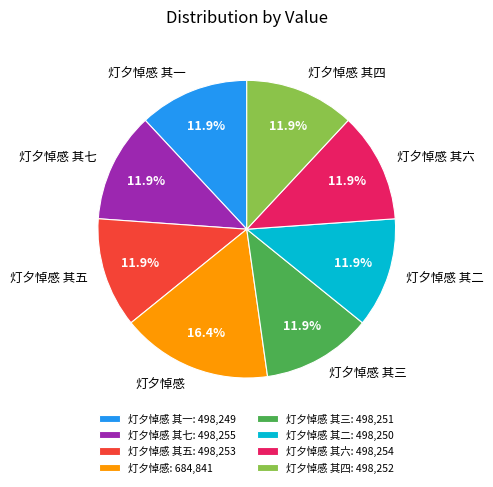

What is the total percentage of 灯夕悼感 and 灯夕悼感 其四?

28.4%